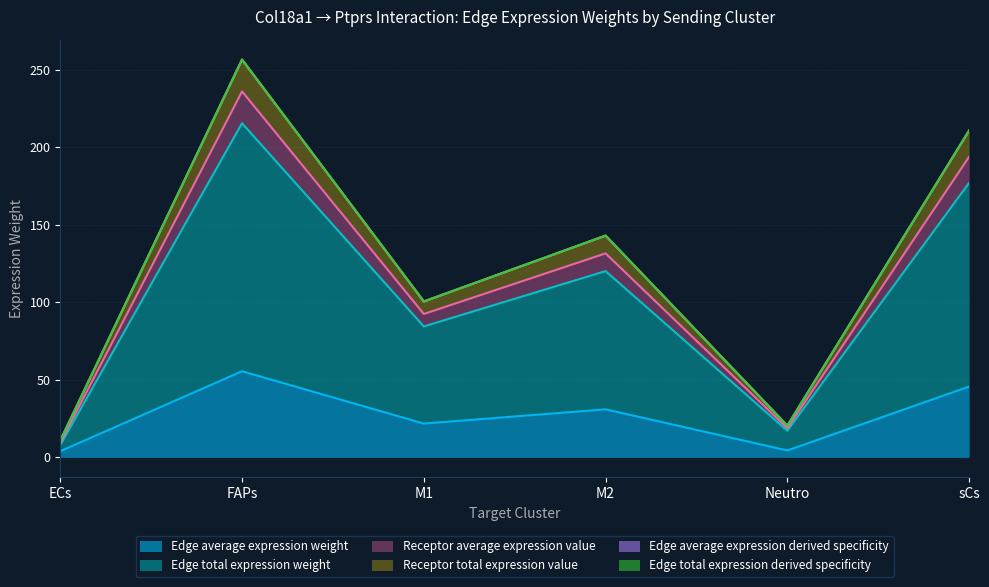

List the series in order of their peak value, highest first.

Edge average expression derived specificity, Receptor average expression value, Receptor total expression value, Edge total expression derived specificity, Edge total expression weight, Edge average expression weight